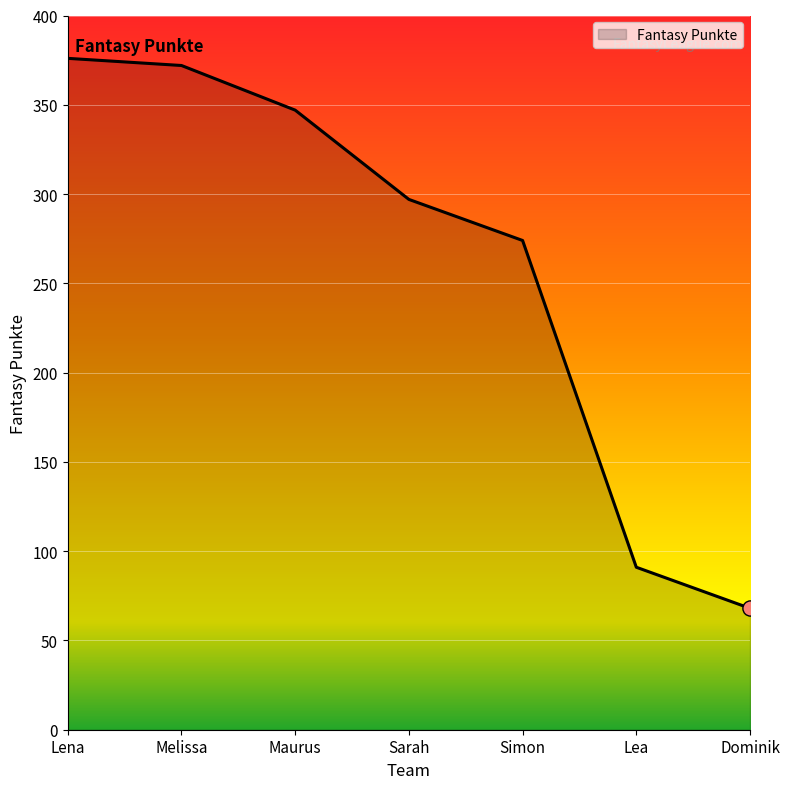

Approximately how many times larger is the value at Lena compared to Lea?

4.1